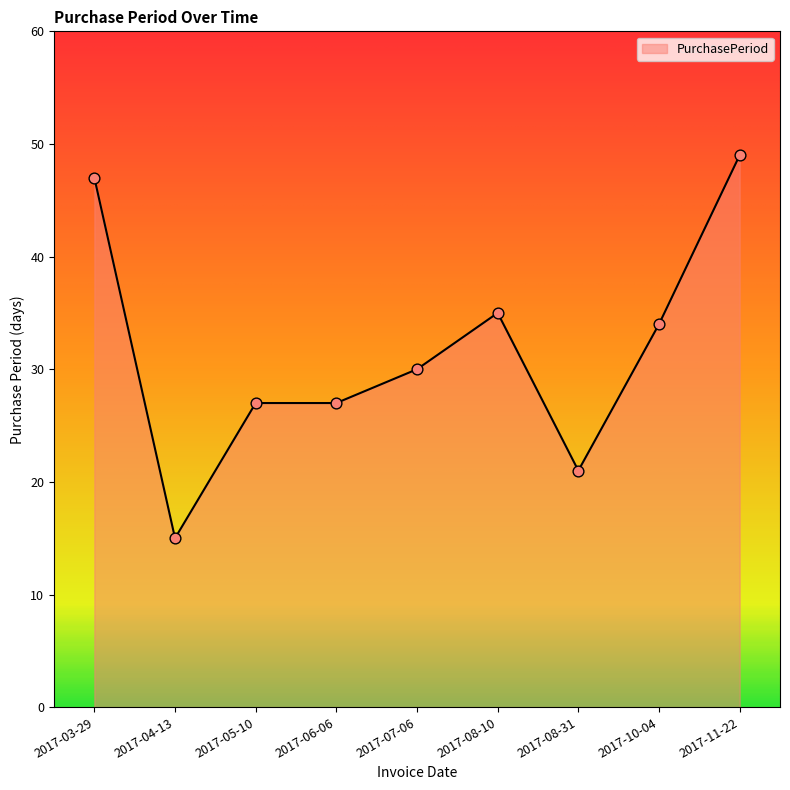

Which has a higher value, 2017-07-06 or 2017-04-13?

2017-07-06